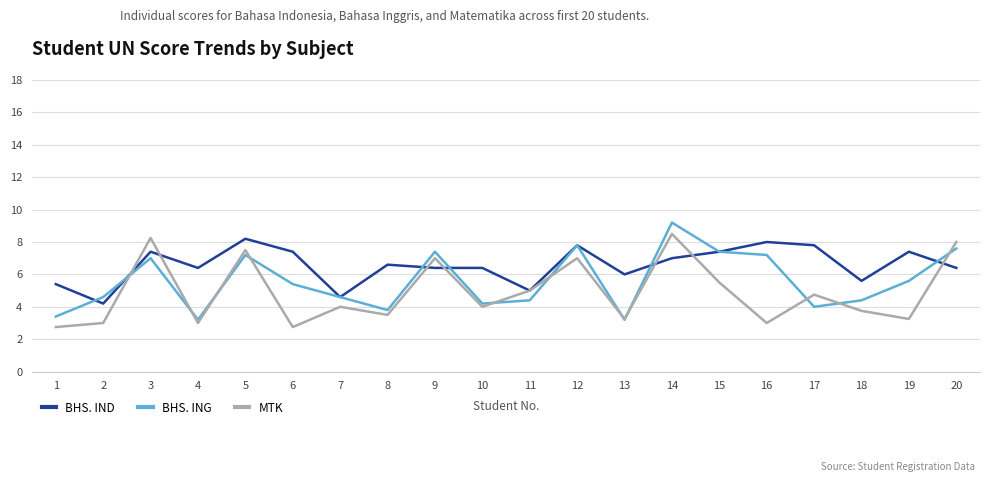

Which series ends up on top after the final intersection of MTK and BHS. IND?

MTK